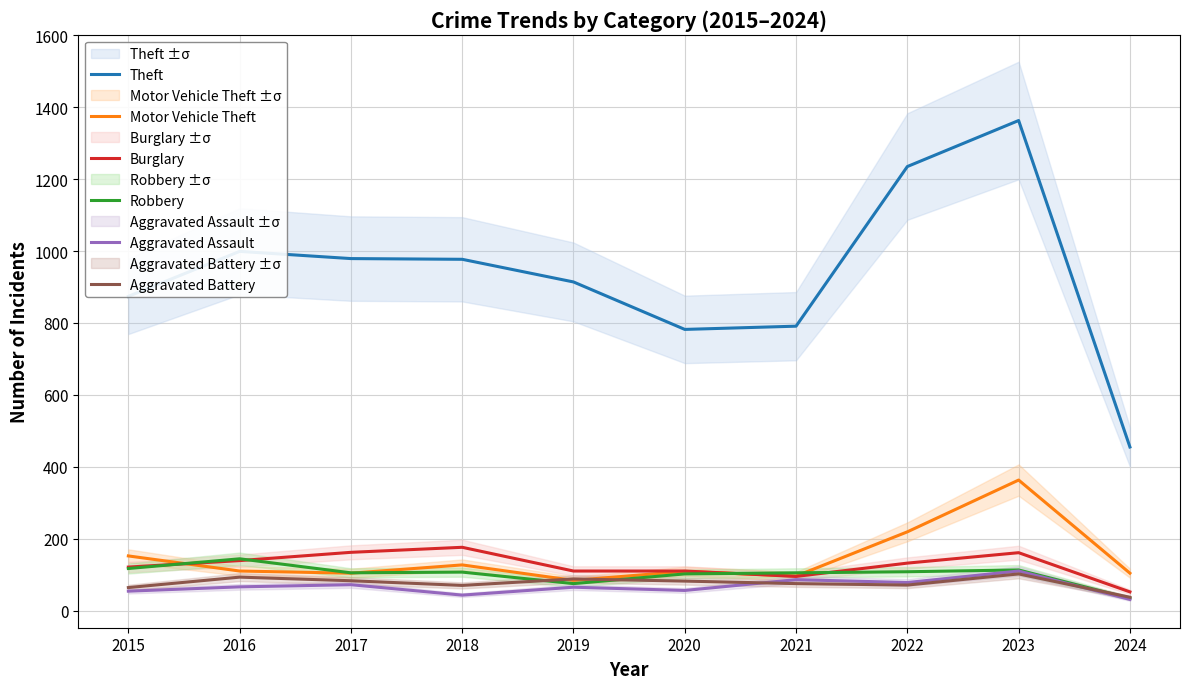

What are all the series names shown in the legend?

Theft, Motor Vehicle Theft, Burglary, Robbery, Aggravated Assault, Aggravated Battery